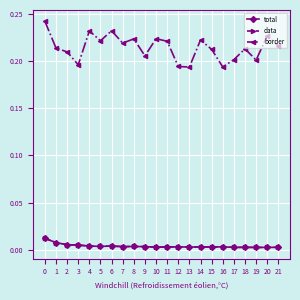

Where is the first local minimum for total?

5